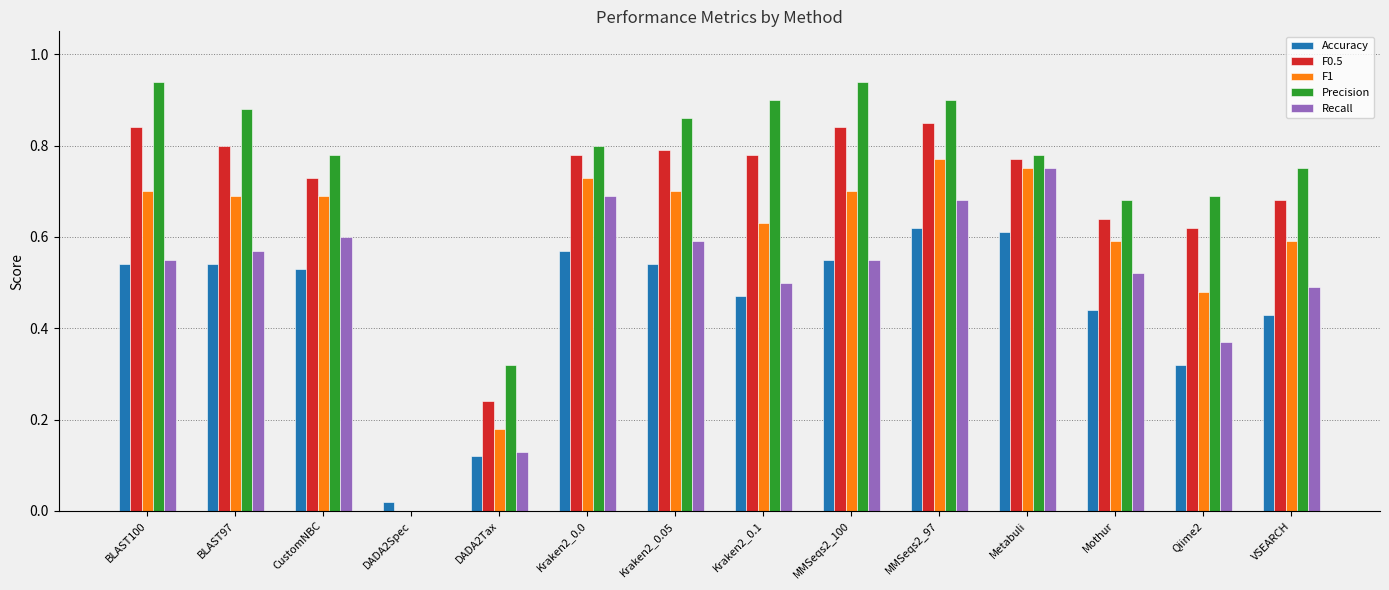

Which series has the largest total across all categories?

Precision